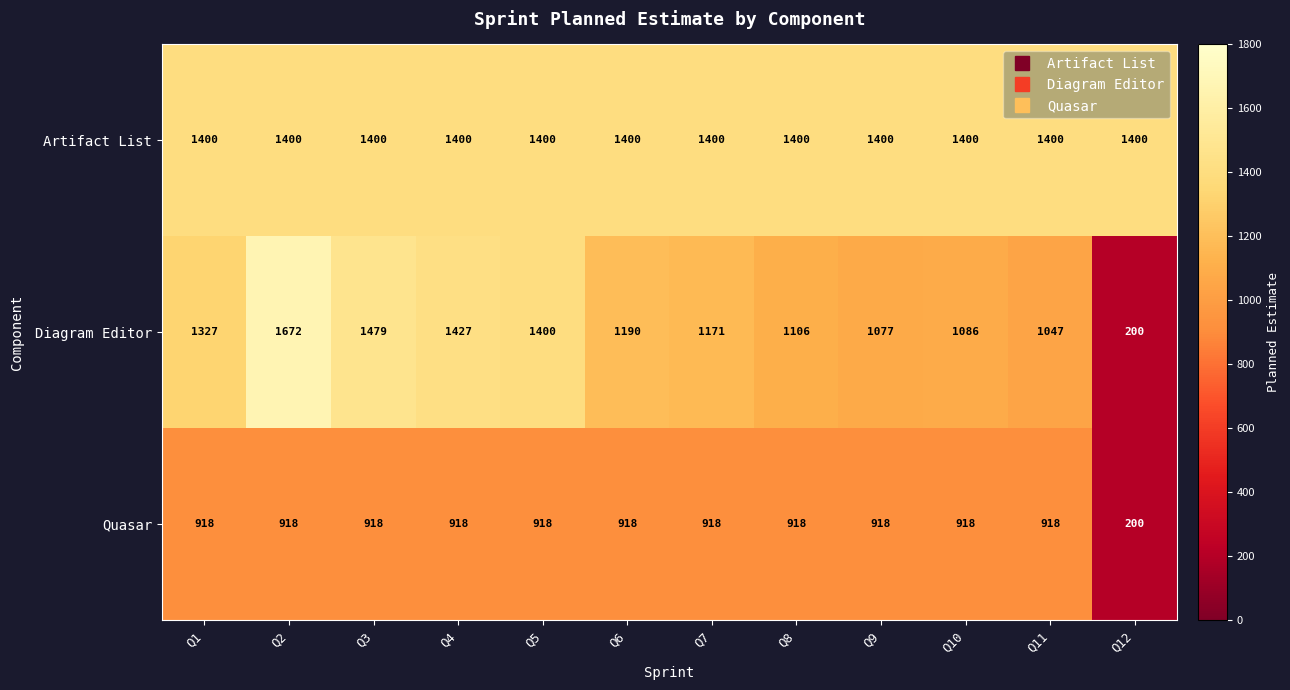

What is the maximum value for Quasar?

918